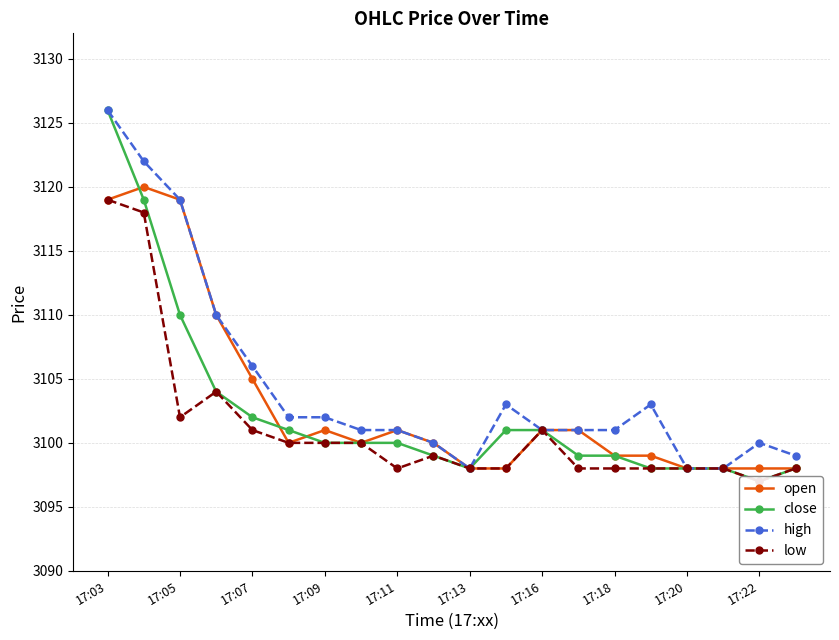

Which series has the largest range (max minus min)?

close